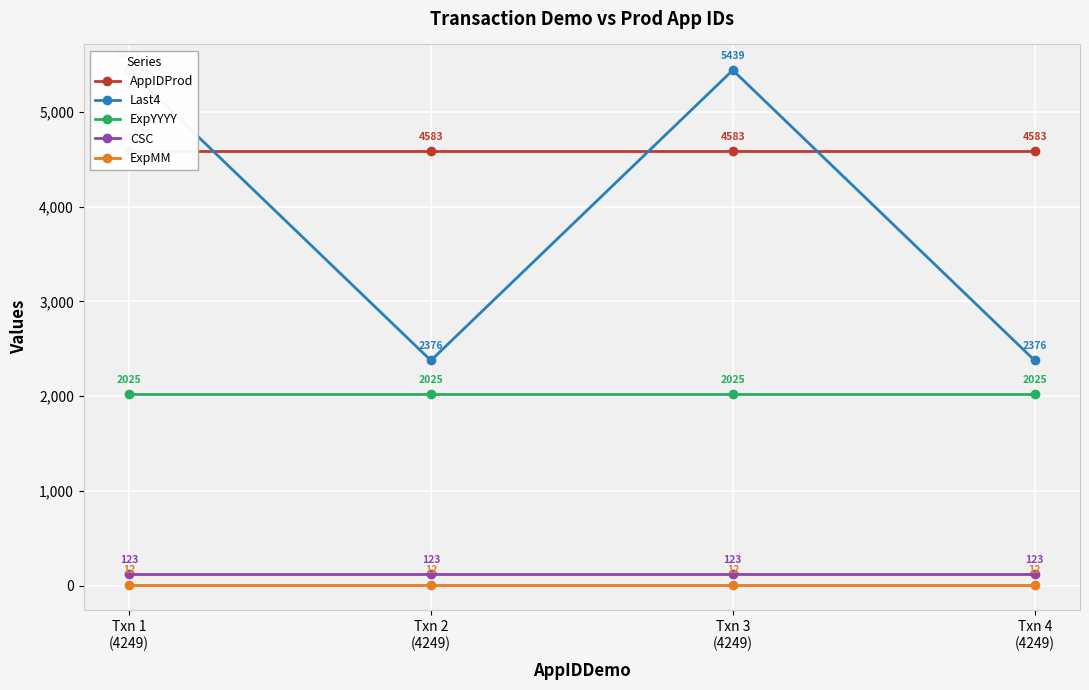

What is the difference between the maximum and minimum values in the Last4 series?

3063